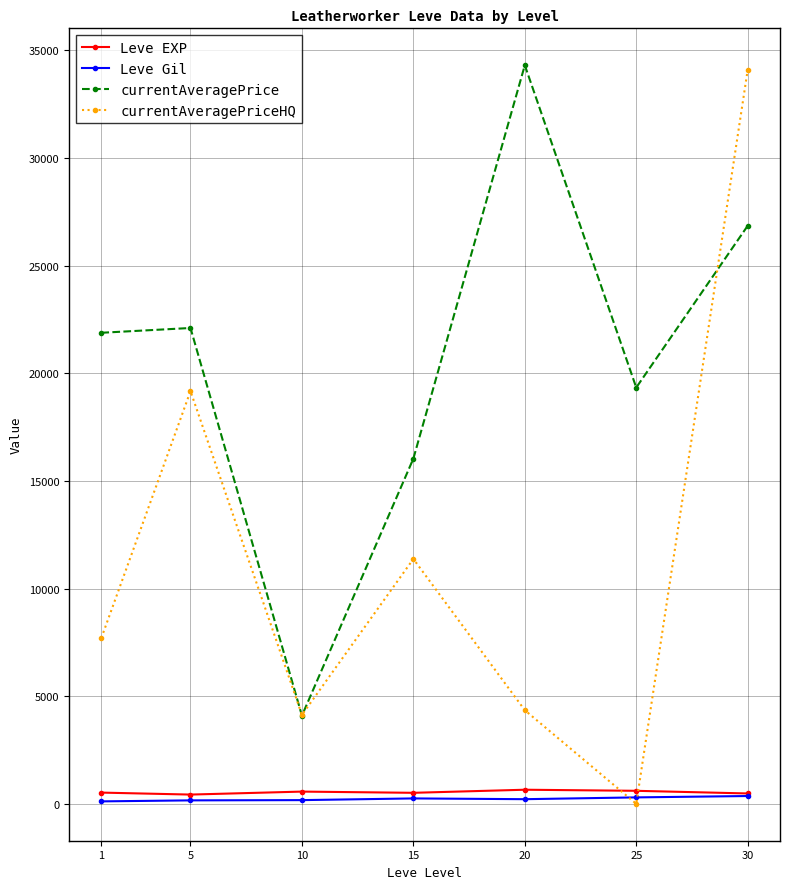

The value of currentAveragePrice at 5 is 9892.8. True or false?

False